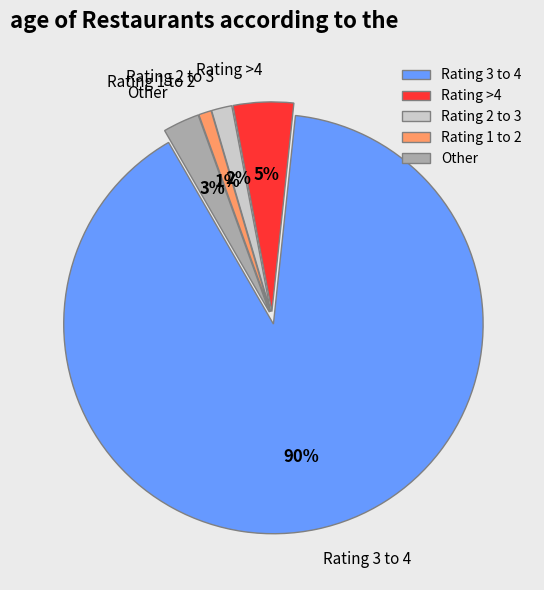

Which category accounts for the majority?

Rating 3 to 4